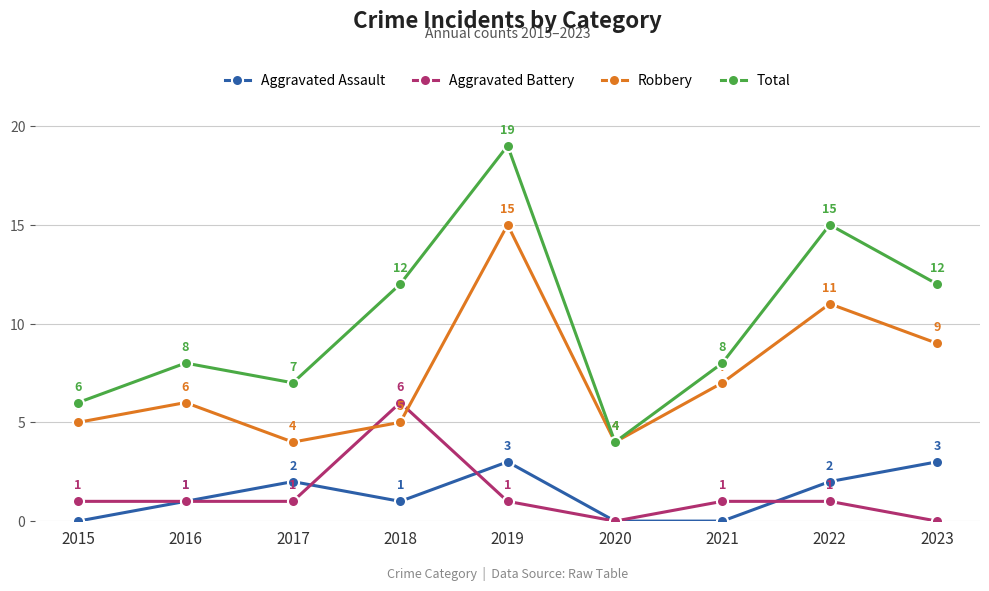

Rank the series by their maximum value, from lowest to highest.

Aggravated Assault, Aggravated Battery, Robbery, Total